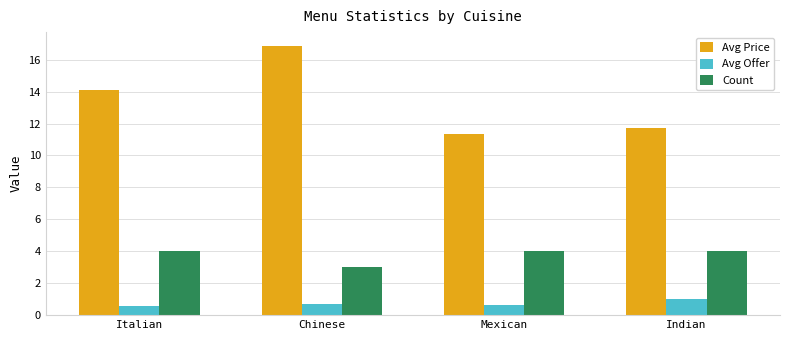

Reading right to left, what are all the values shown in this chart?

Avg Price: Indian=11.7	Mexican=11.3	Chinese=16.9	Italian=14.1
Avg Offer: Indian=1.0	Mexican=0.6	Chinese=0.7	Italian=0.6
Count: Indian=4.0	Mexican=4.0	Chinese=3.0	Italian=4.0